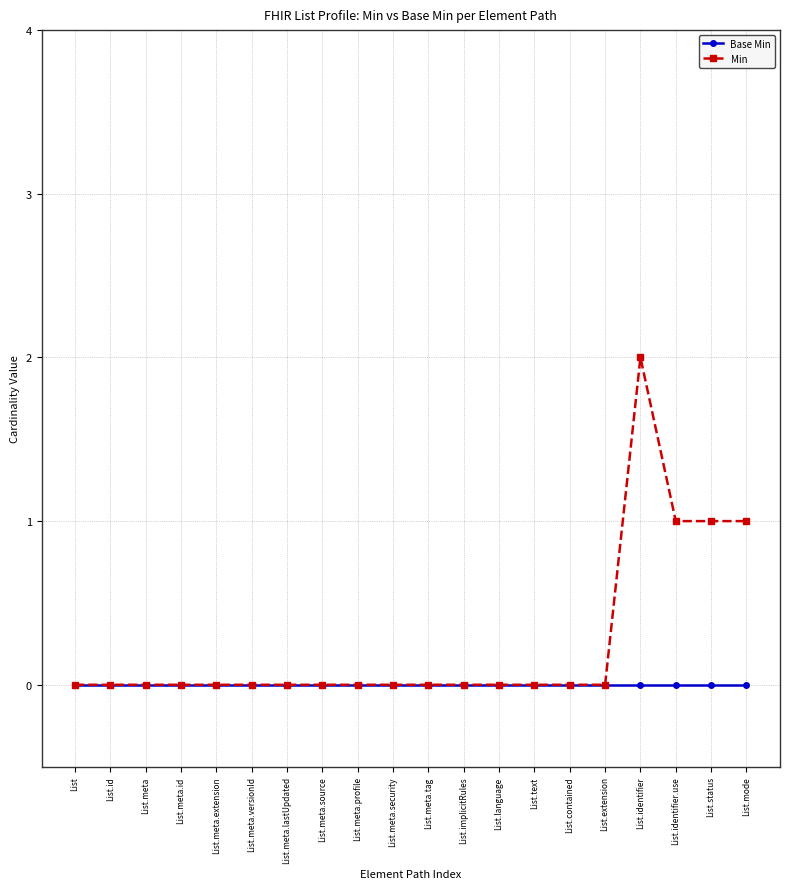

Does the chart display data point markers on the line(s)?

Yes